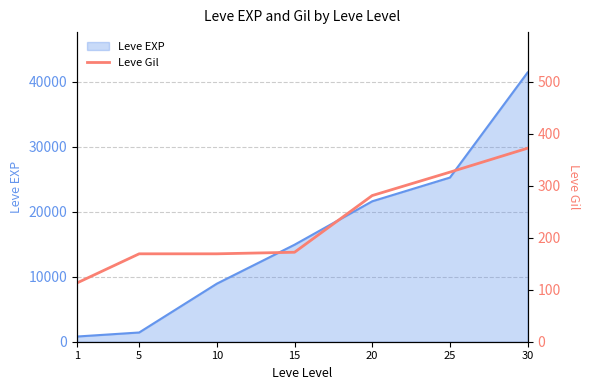

List the labels in order of value, largest first.

30, 25, 20, 15, 5, 10, 1